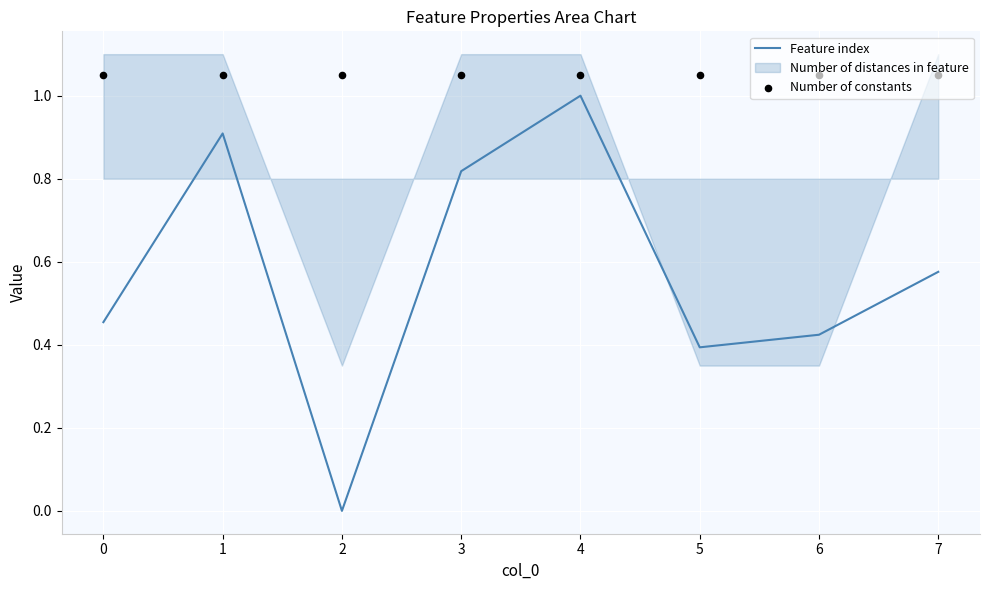

Which series contains the lowest Y value?

Feature index